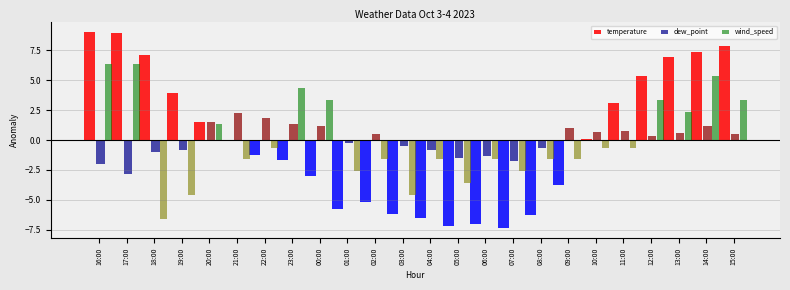

What is the total value across all series at 12:00?

9.1